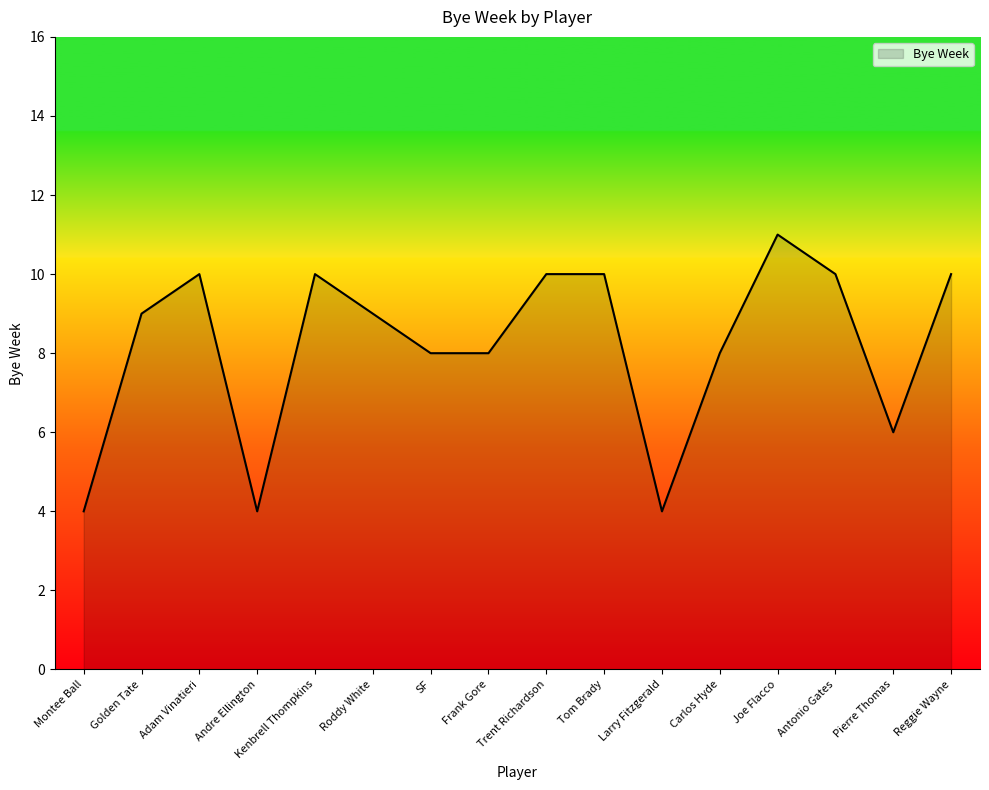

What is the minimum value shown in the chart?

4